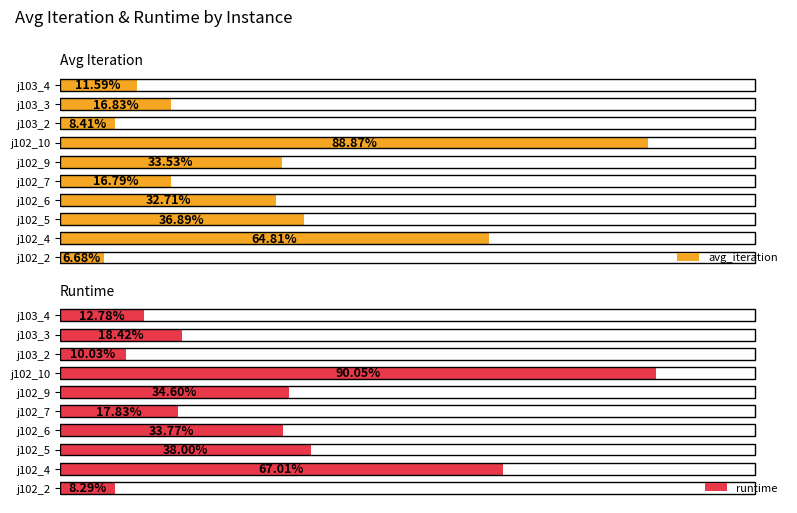

The runtime series shows 24.0 at j102_10. True or false?

False